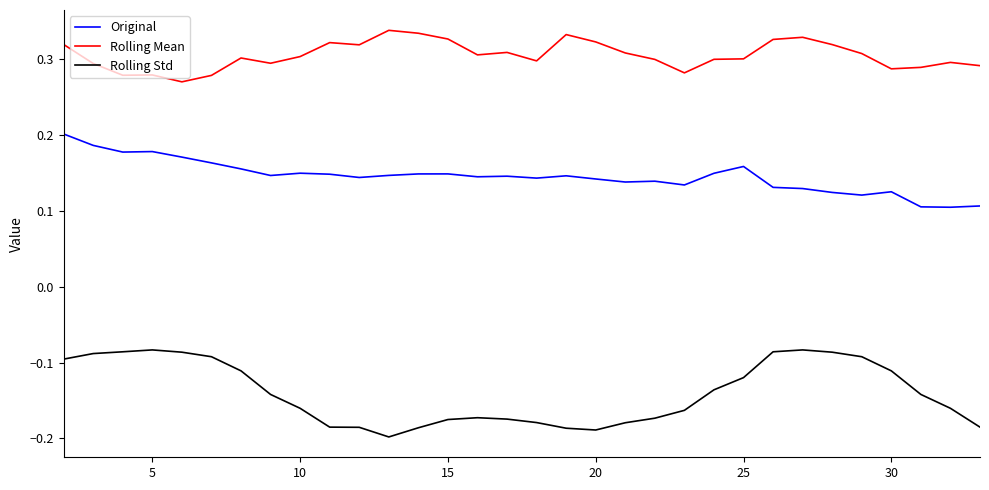

Rank the series by their average value, from lowest to highest.

Rolling Std, Original, Rolling Mean